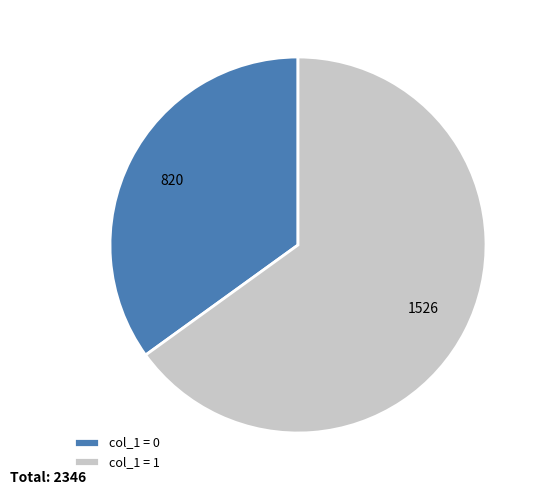

The col_1 = 1 slice represents 71% of the pie. True or false?

False